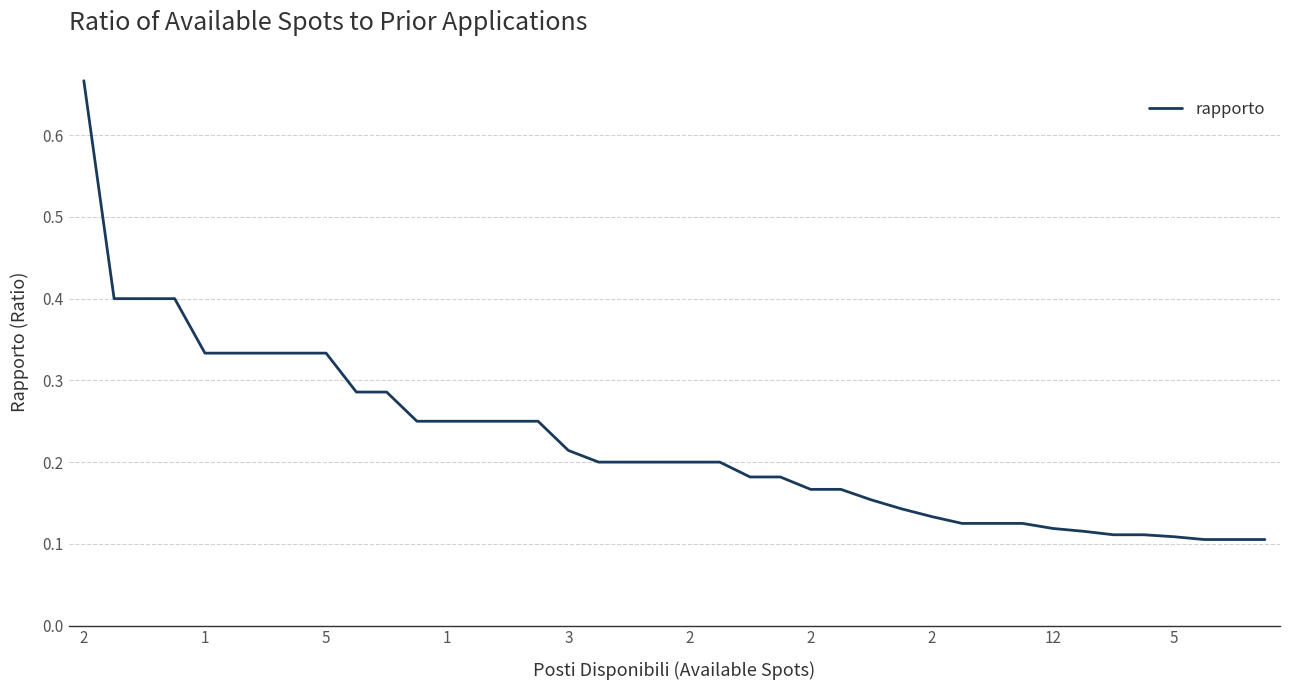

Which label corresponds to the smallest value in the chart?

37